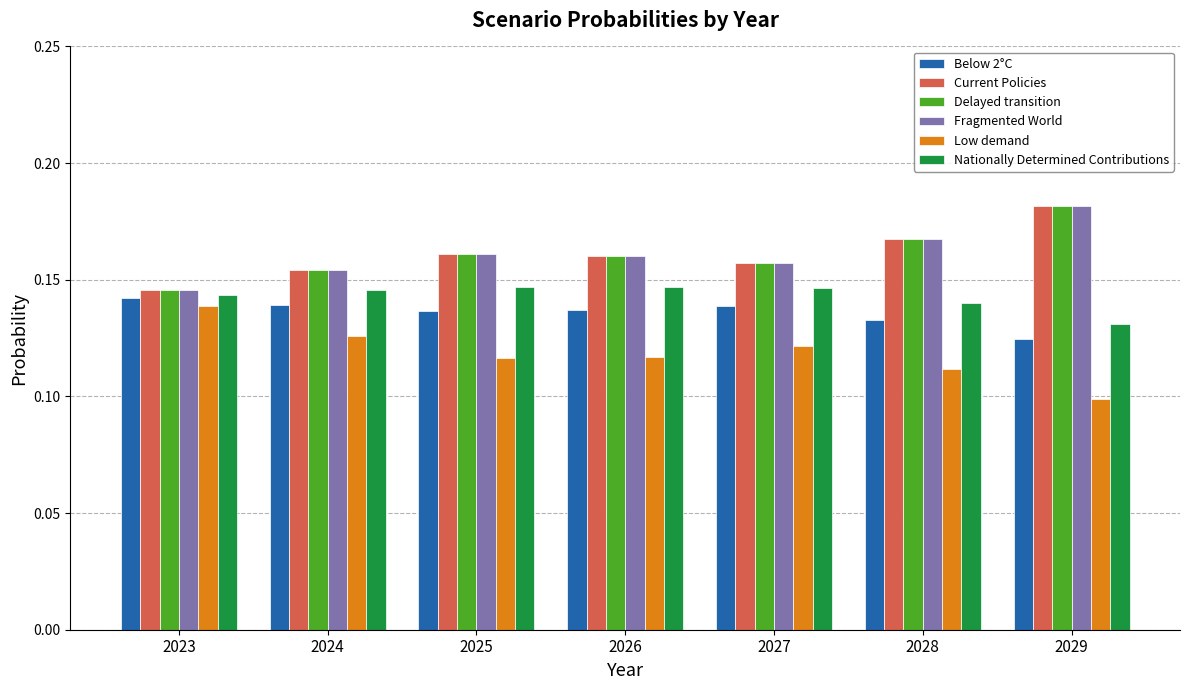

Is the value of Below 2°C at 2029 greater than the value of Delayed transition at 2027?

No